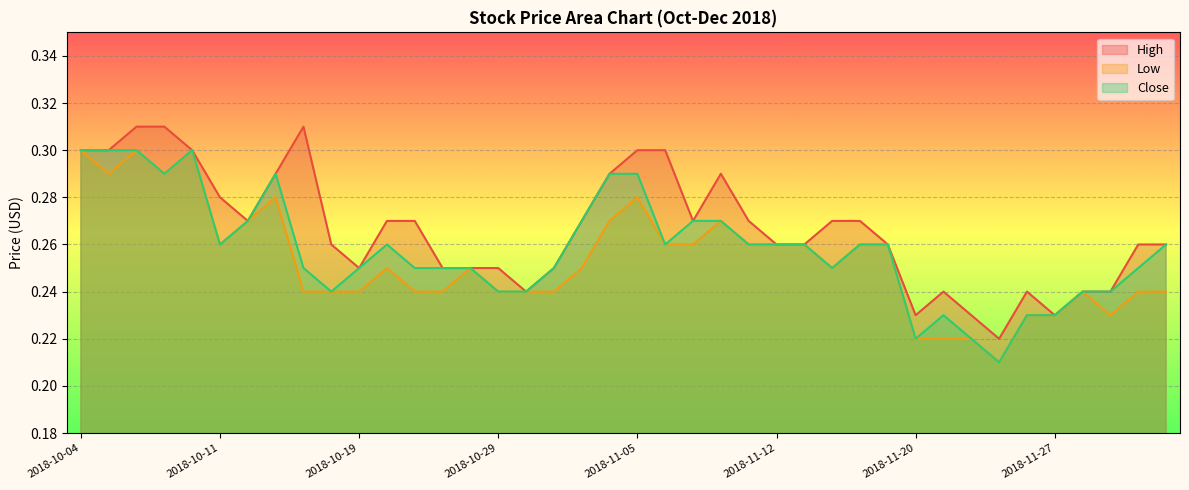

True or false: Close has a value of 0.2 at 2018-11-22.

True